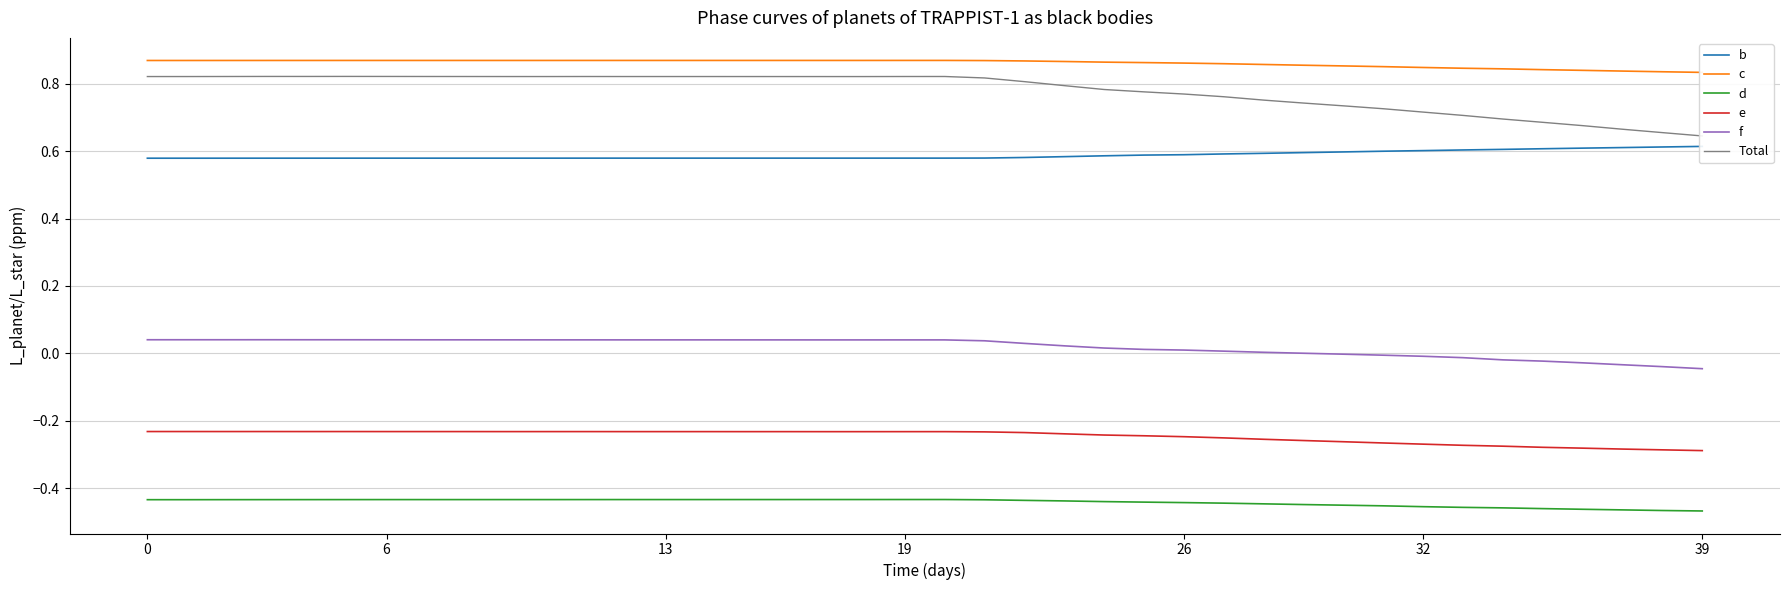

How many interior local valleys does the d series have?

2